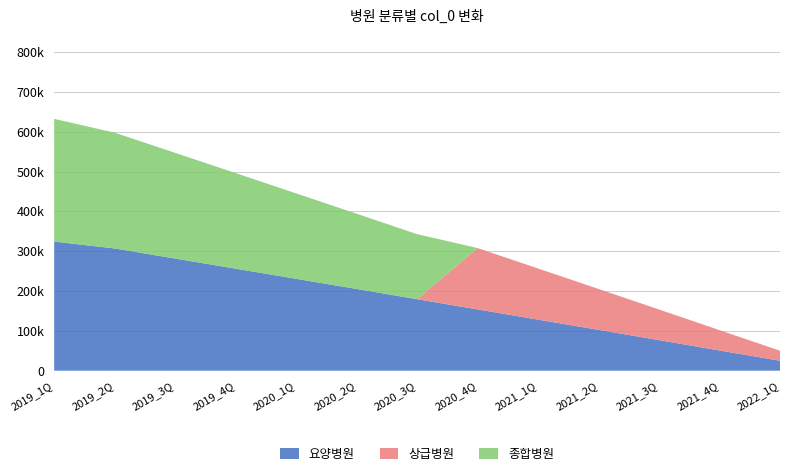

Reading left to right, extract all data points from this chart.

요양병원: 324211	306934	281637	256215	230753	205249	179623	153929	128270	102572	76775	50791	25033
상급병원: 0	0	0	0	0	0	0	154073	128408	102710	76913	51060	25166
종합병원: 308142	290797	265418	239982	214506	188926	163253	0	0	0	0	0	0